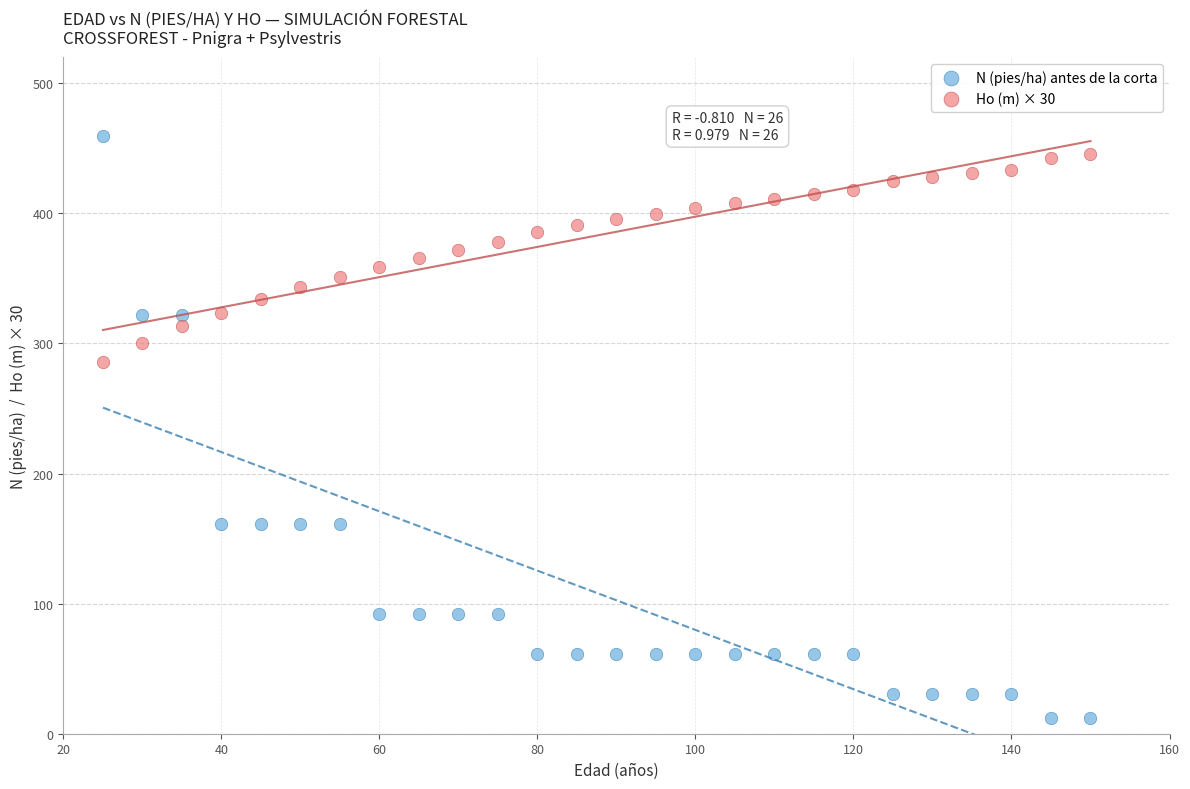

Which series contains the highest Y value?

N (pies/ha) antes de la corta